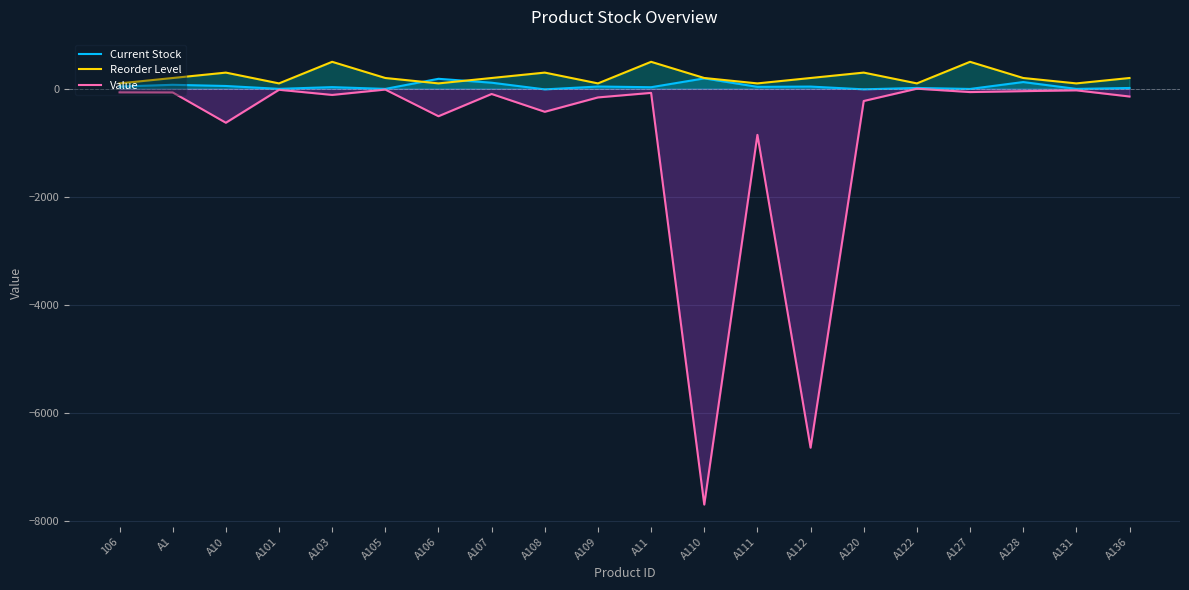

Where is the first local minimum for Value?

A10